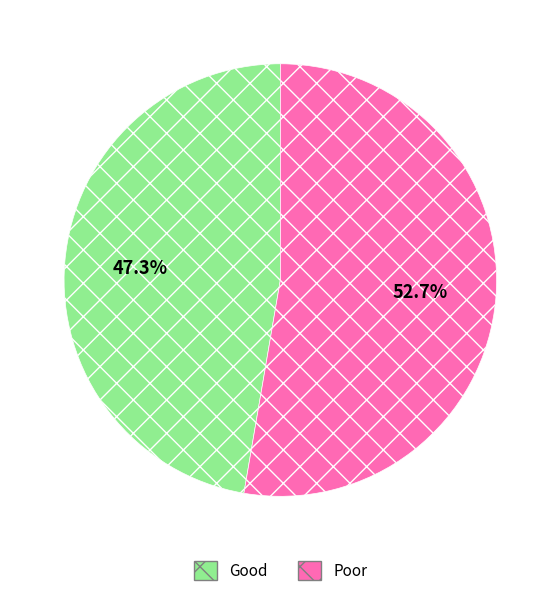

Rank the categories by value from highest to lowest.

Poor, Good